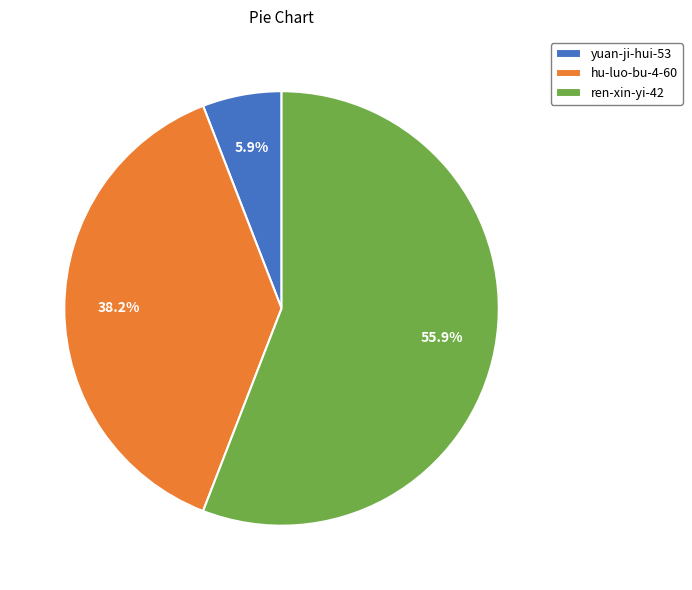

Count the number of slices in the pie.

3